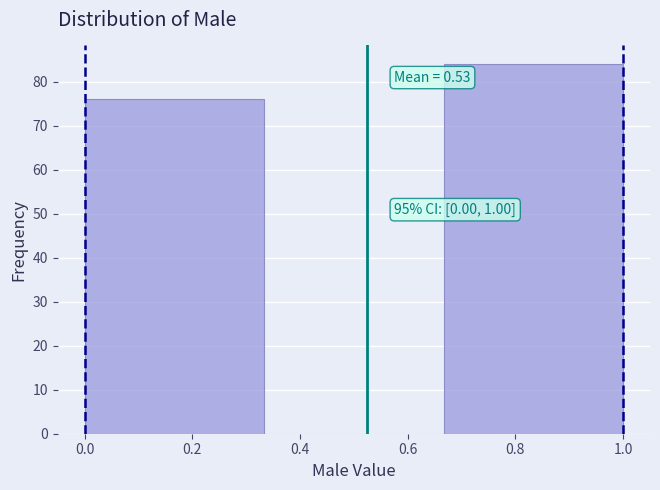

Which range on the x-axis has the tallest bar?

0.66 to 1.00